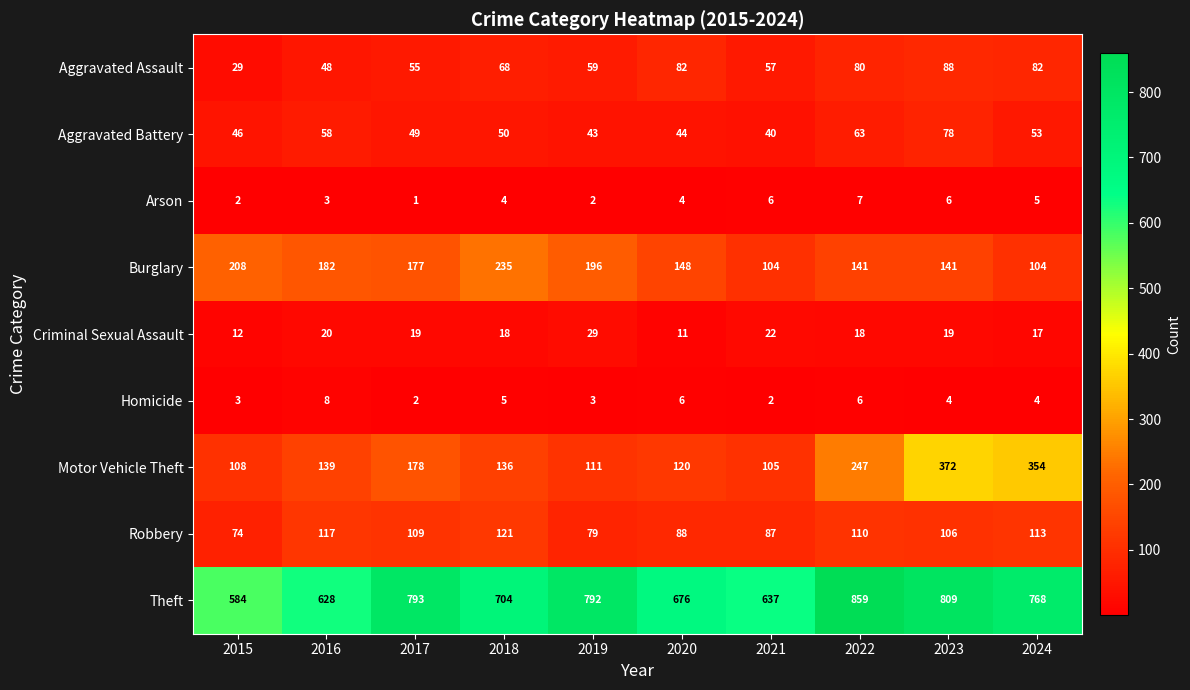

How many series are shown in this chart?

9